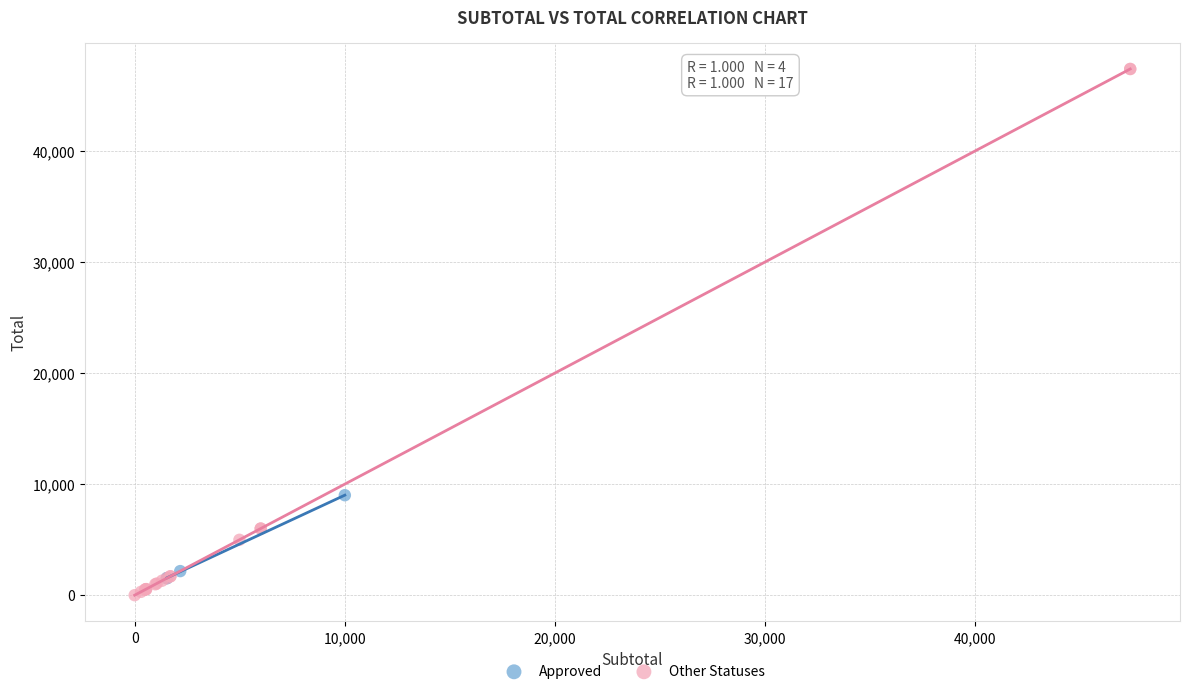

Which series contains the highest Y value?

Other Statuses